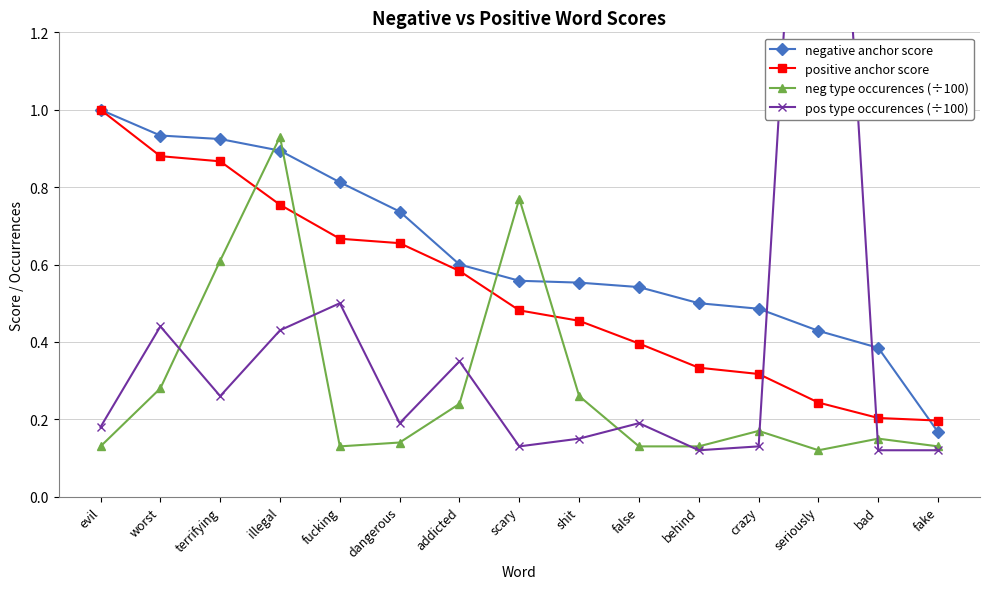

Which series changed the most between false and seriously?

pos type occurences (÷100)